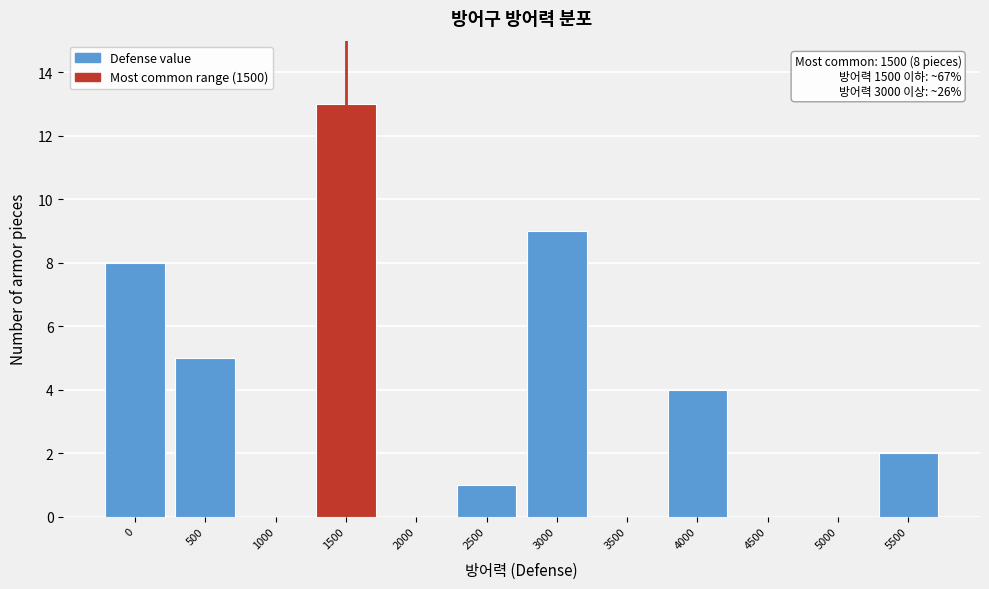

Reading right to left, what are all the values shown in this chart?

5500=2	5000=0	4500=0	4000=4	3500=0	3000=9	2500=1	2000=0	1500=13	1000=0	500=5	0=8